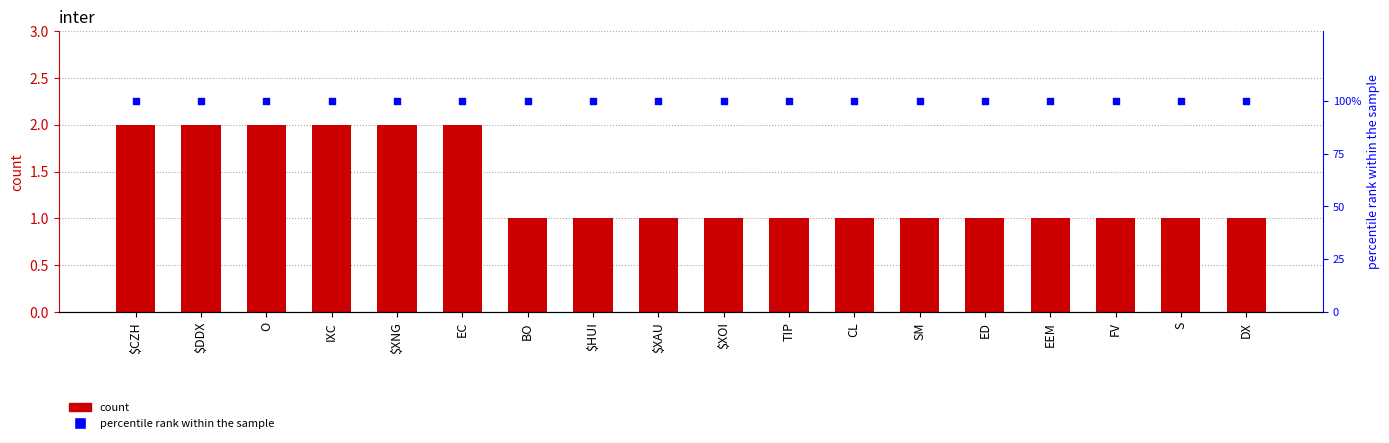

Which series contains the highest Y value?

percentile rank within the sample